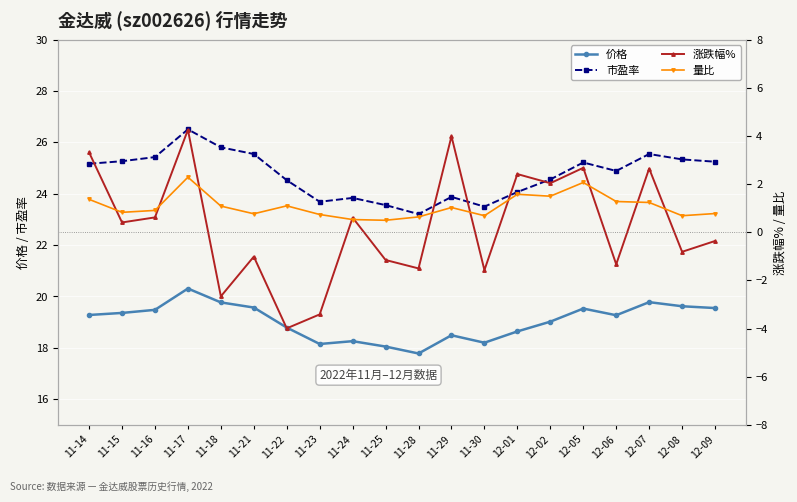

Reading left to right, what are all the values shown in this chart?

价格: 11-14=19.3	11-15=19.4	11-16=19.5	11-17=20.3	11-18=19.8	11-21=19.6	11-22=18.8	11-23=18.1	11-24=18.3	11-25=18.1	11-28=17.8	11-29=18.5	11-30=18.2	12-01=18.6	12-02=19.0	12-05=19.5	12-06=19.3	12-07=19.8	12-08=19.6	12-09=19.6
市盈率: 11-14=25.2	11-15=25.3	11-16=25.4	11-17=26.5	11-18=25.8	11-21=25.6	11-22=24.5	11-23=23.7	11-24=23.8	11-25=23.6	11-28=23.2	11-29=23.9	11-30=23.5	12-01=24.1	12-02=24.6	12-05=25.2	12-06=24.9	12-07=25.6	12-08=25.3	12-09=25.2
涨跌幅%: 11-14=3.3	11-15=0.4	11-16=0.6	11-17=4.3	11-18=-2.7	11-21=-1.0	11-22=-4.0	11-23=-3.4	11-24=0.6	11-25=-1.1	11-28=-1.5	11-29=4.0	11-30=-1.6	12-01=2.4	12-02=2.0	12-05=2.7	12-06=-1.3	12-07=2.6	12-08=-0.8	12-09=-0.4
量比: 11-14=1.4	11-15=0.8	11-16=0.9	11-17=2.3	11-18=1.1	11-21=0.8	11-22=1.1	11-23=0.7	11-24=0.5	11-25=0.5	11-28=0.6	11-29=1.0	11-30=0.7	12-01=1.6	12-02=1.5	12-05=2.1	12-06=1.3	12-07=1.2	12-08=0.7	12-09=0.8